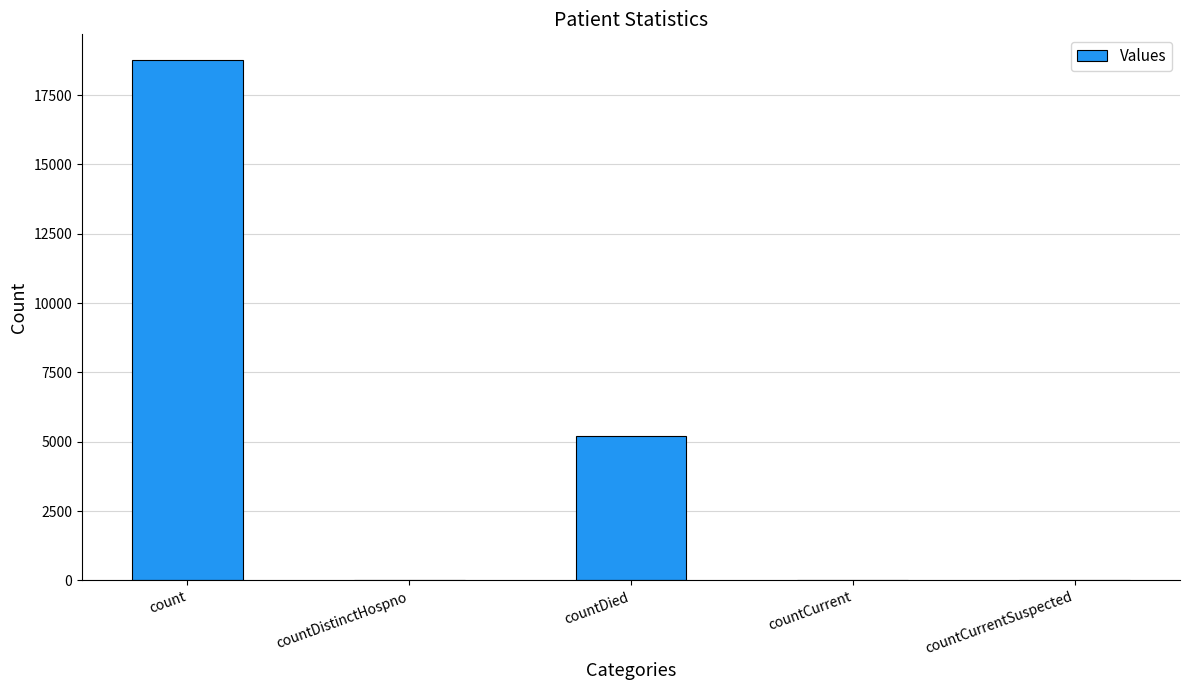

Is it true that the value at count is 24788?

False